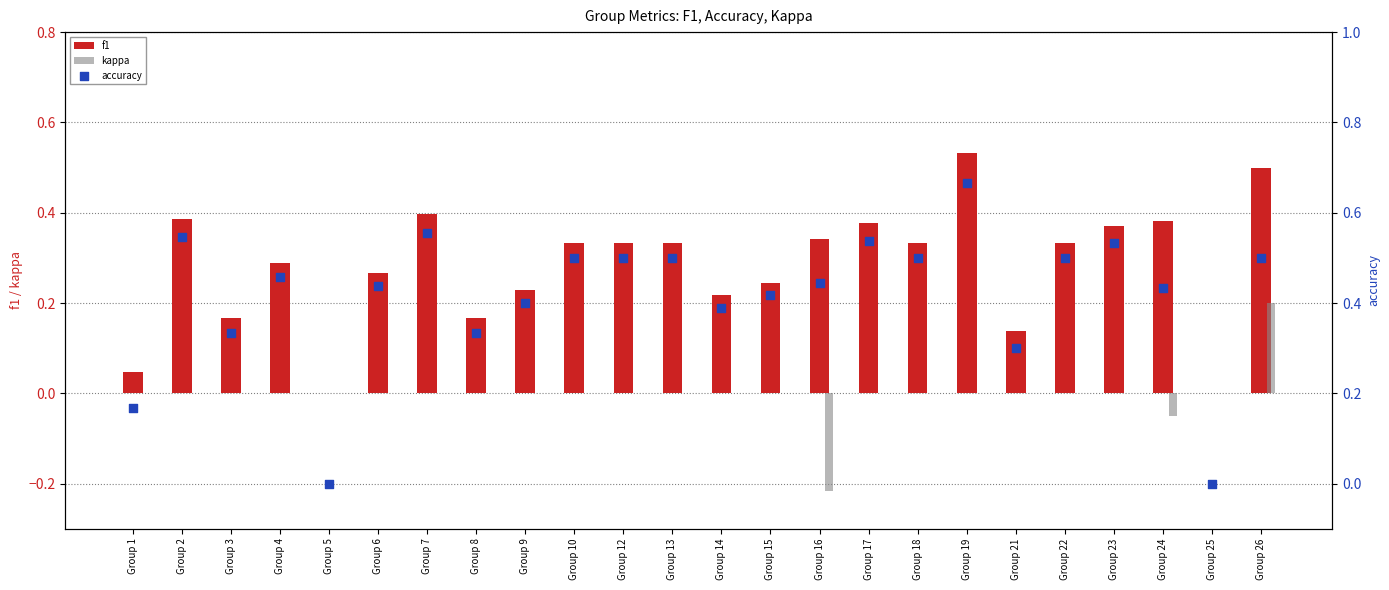

What is the total value across all series at Group 19?

1.2